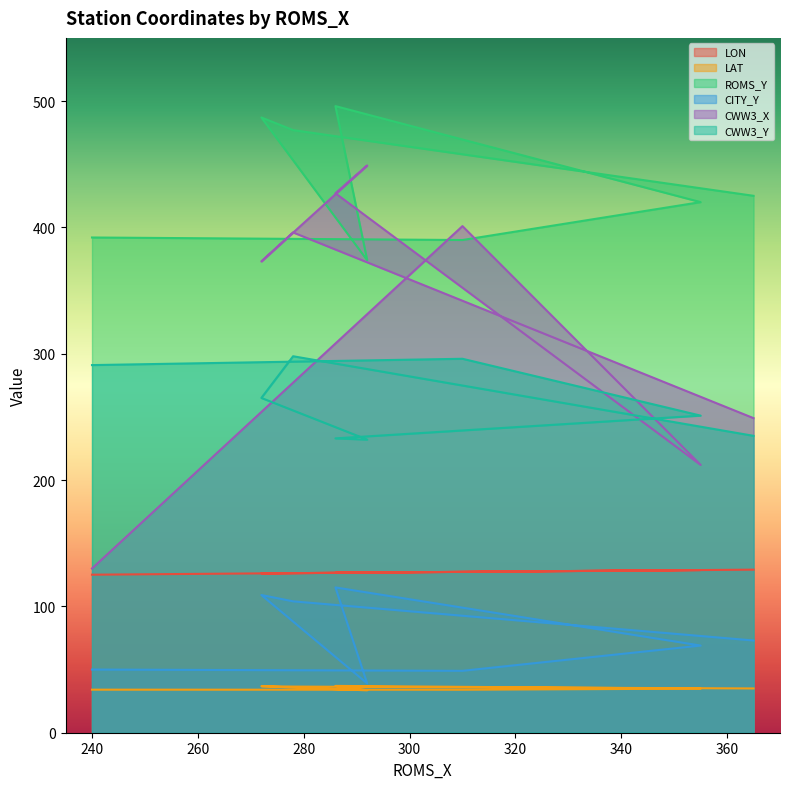

At which category does the chart reach its peak across all series?

286